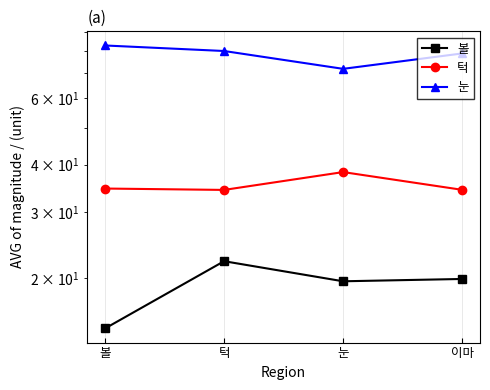

What is the value of the 눈 point at the 1st from the left?

82.7